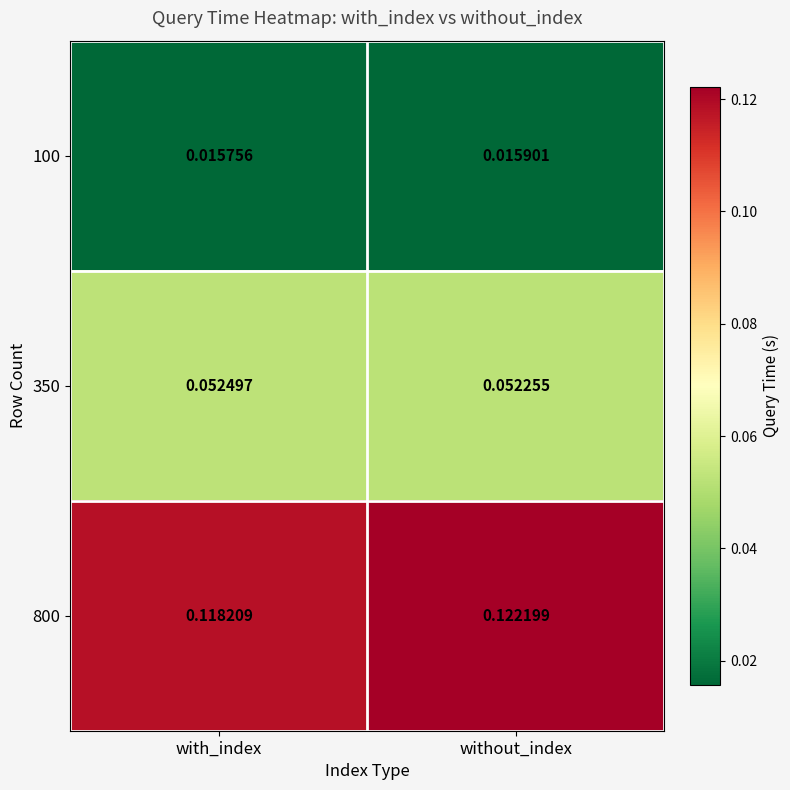

Between with_index and without_index, which series saw the biggest shift?

800